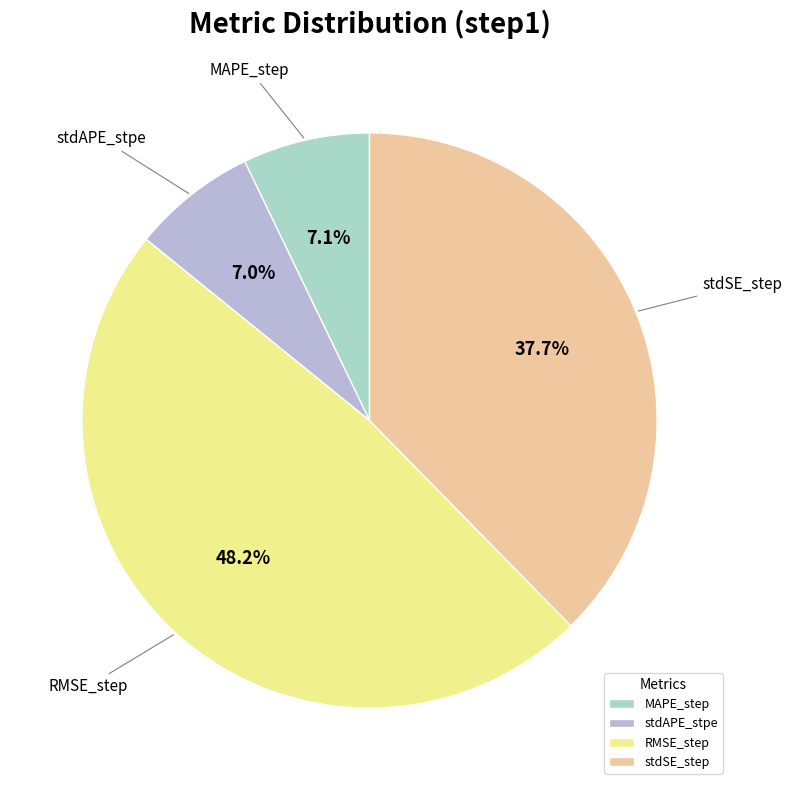

How many segments does this pie chart have?

4